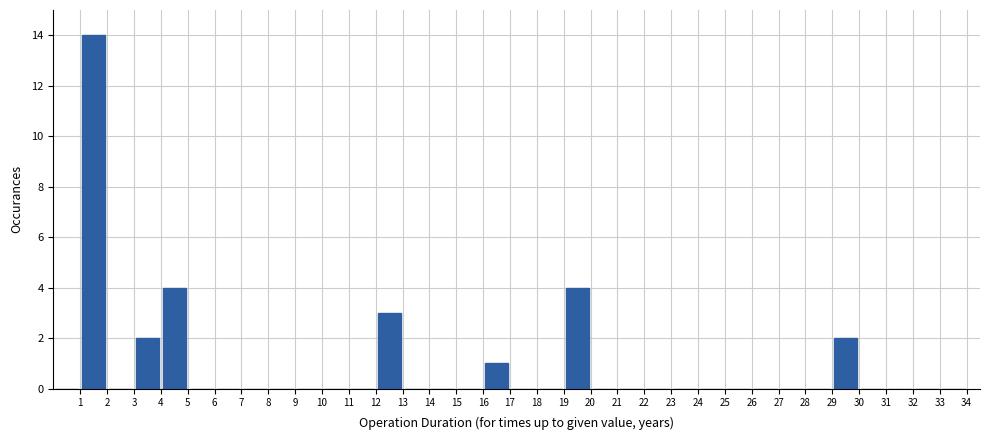

What is the height of the bar covering 3 to 4 on the x-axis? The values are not printed on the chart, so give them approximately, as read against the axis.

2